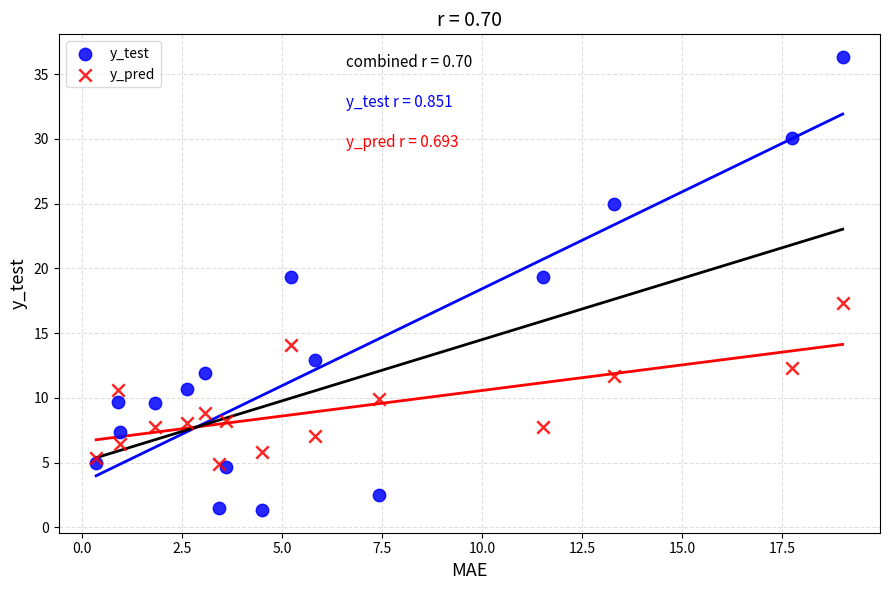

In the y_test series, what Y value is closest to 18?

19.3